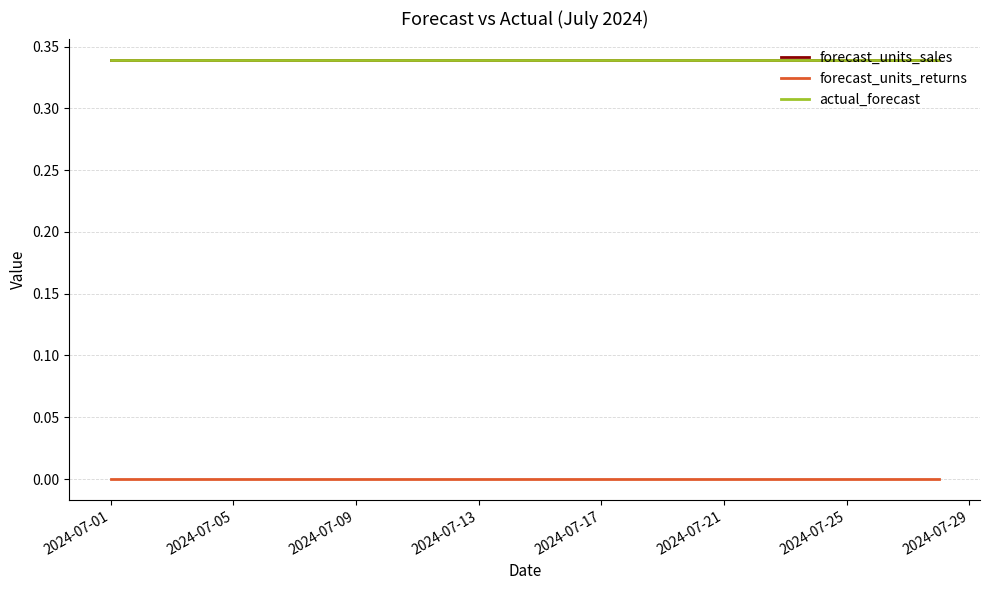

True or false: forecast_units_sales has more than 1 points higher than both neighbors.

False